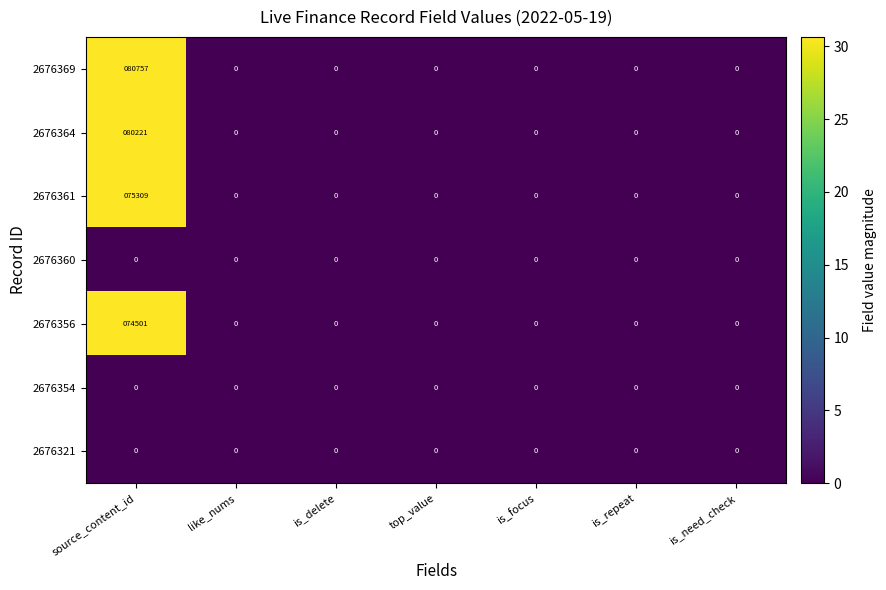

The 2676369 series shows 55176 at is_focus. True or false?

False